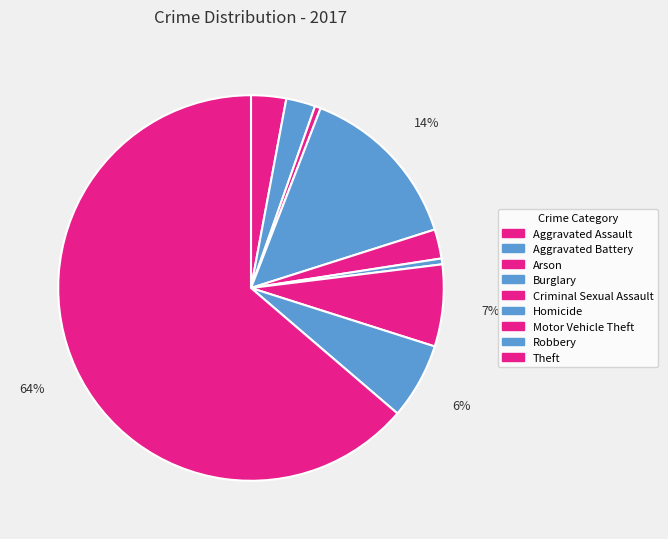

How many segments does this pie chart have?

9